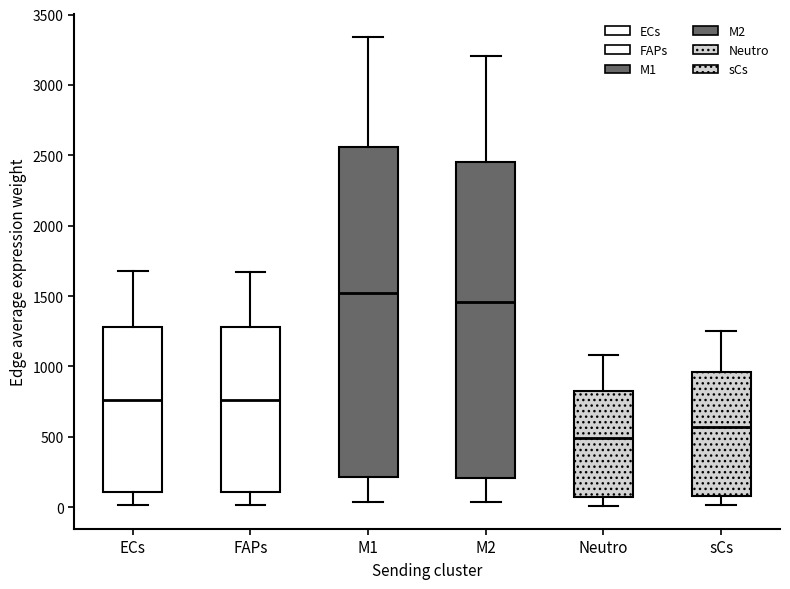

Comparing the boxes themselves (not the whiskers), which one is the tallest?

M1